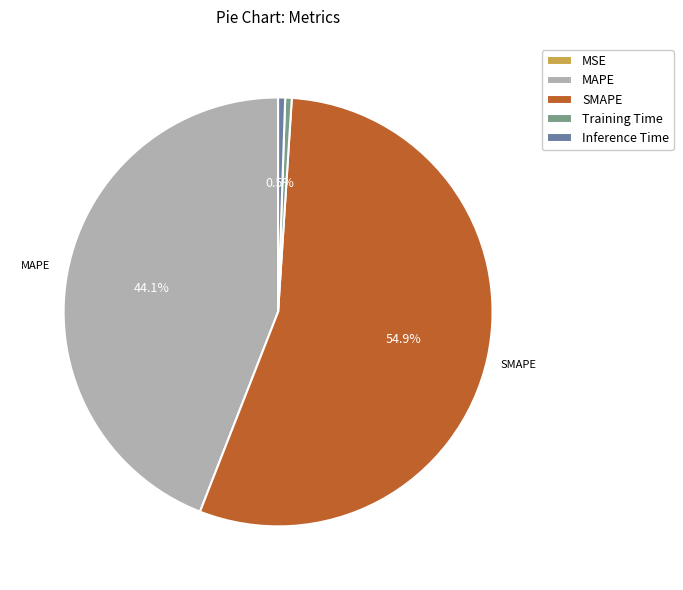

Which slice is the largest?

SMAPE